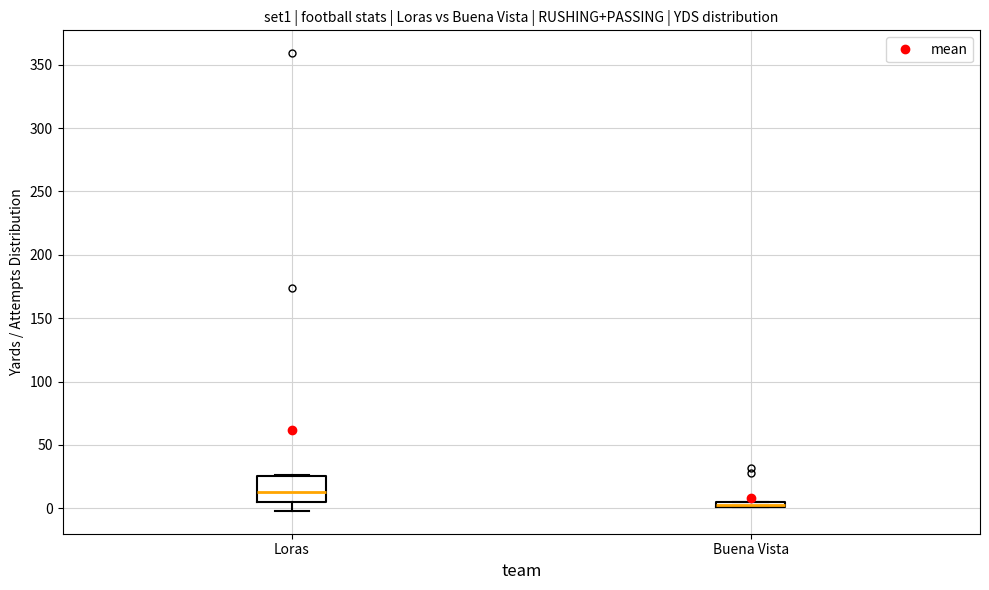

Where is the upper edge of the box for Buena Vista on the y-axis? The values are not printed on the chart, so give them approximately, as read against the axis.

5